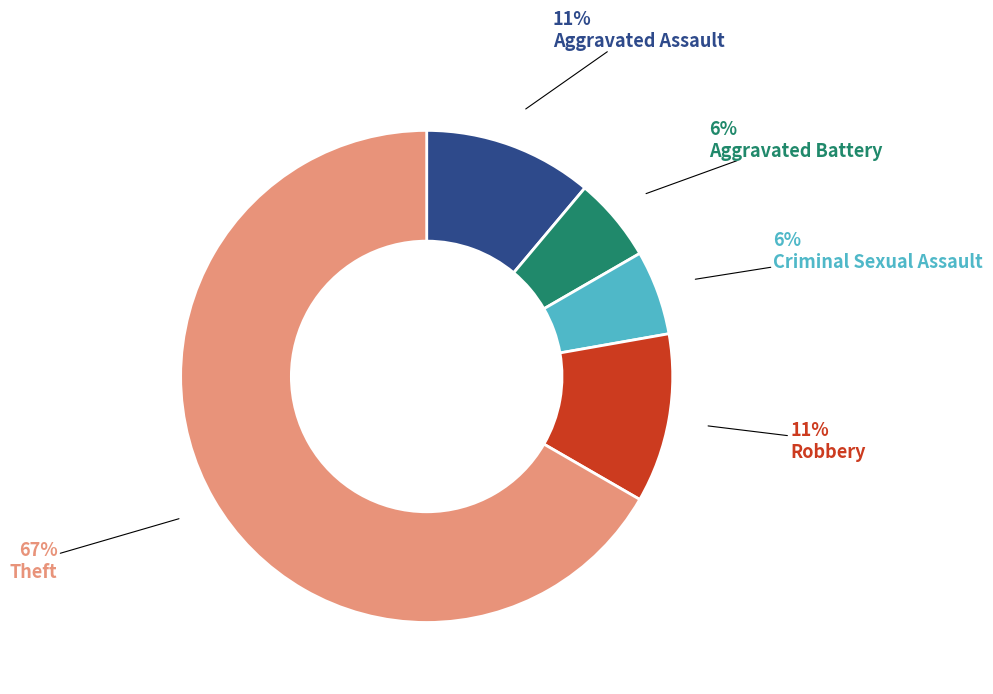

How many slices are in this pie chart?

5